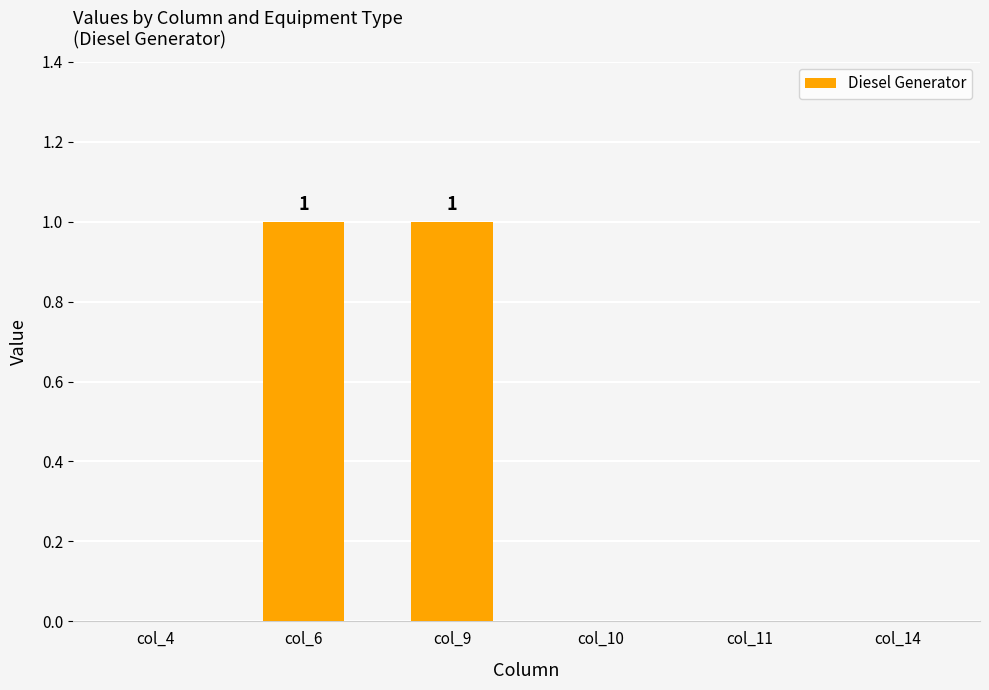

Approximately how many times larger is the value at col_6 compared to col_9?

1.0